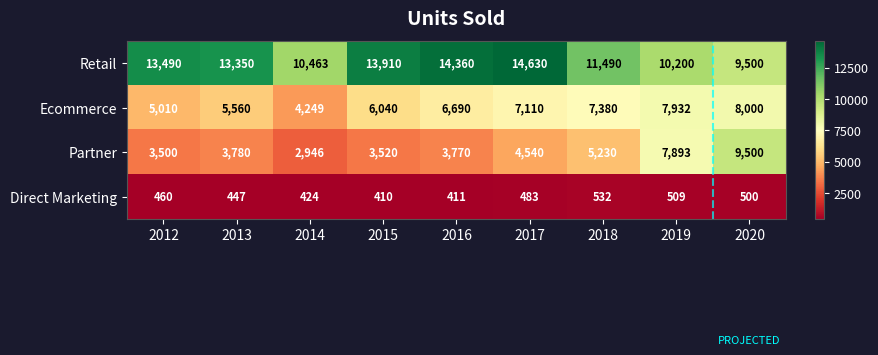

What is the sum of the Retail values at 2014 and 2015?

24373